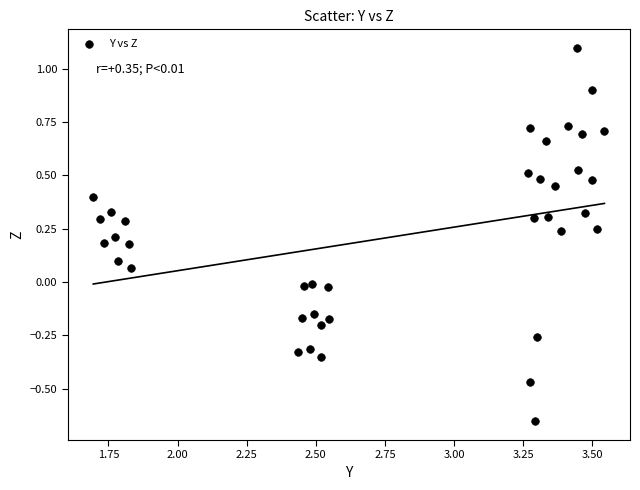

What is the range of Y values (max minus min)?

1.8